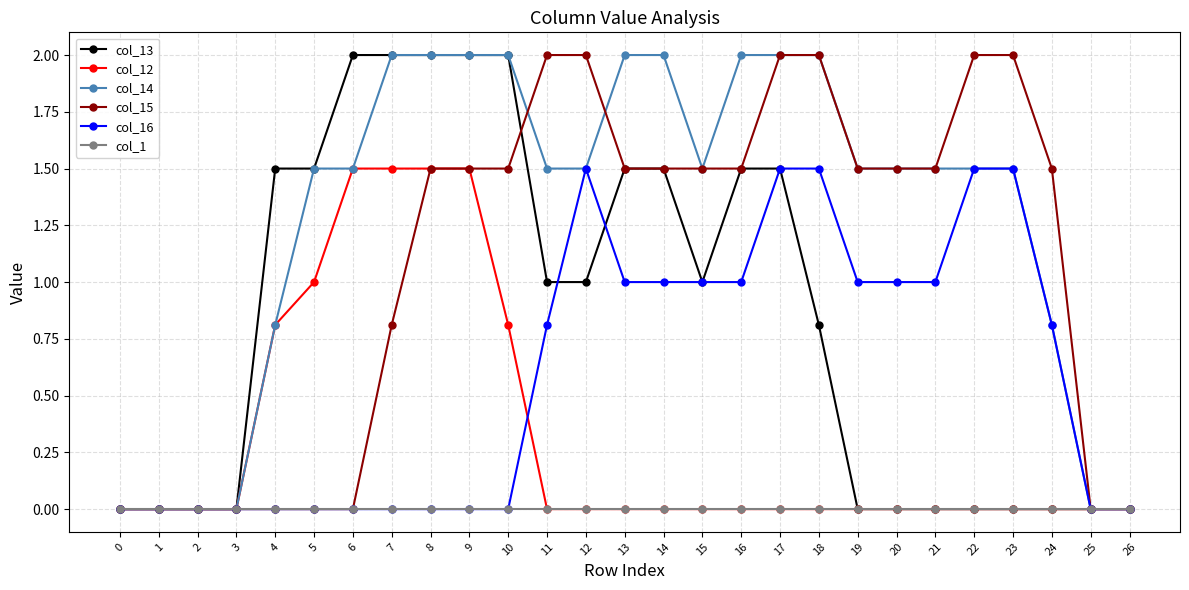

The col_14 series shows 0.8 at 24. True or false?

True